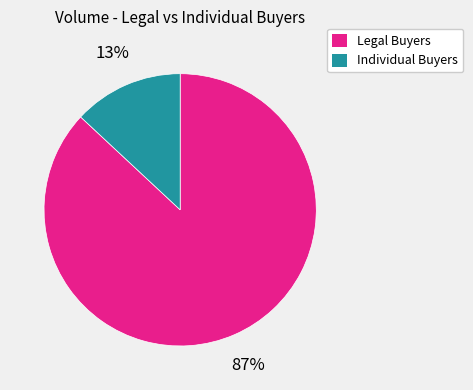

To the nearest percent, what is the difference between the largest and smallest slice percentages?

74%